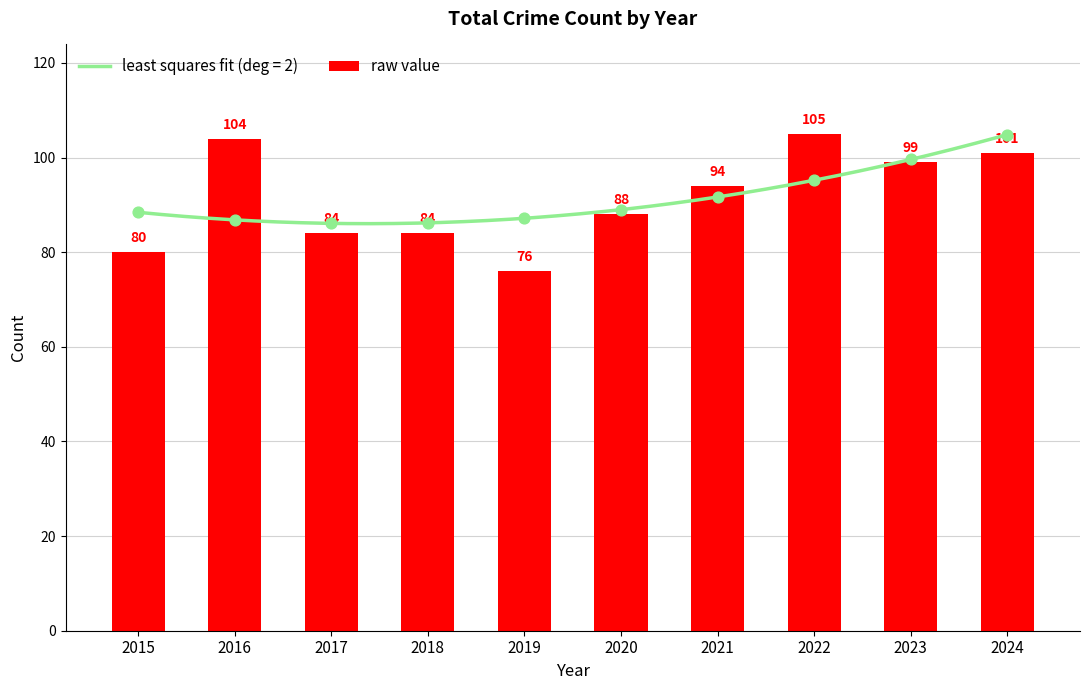

What is the change in value from 2015 to 2019?

-4